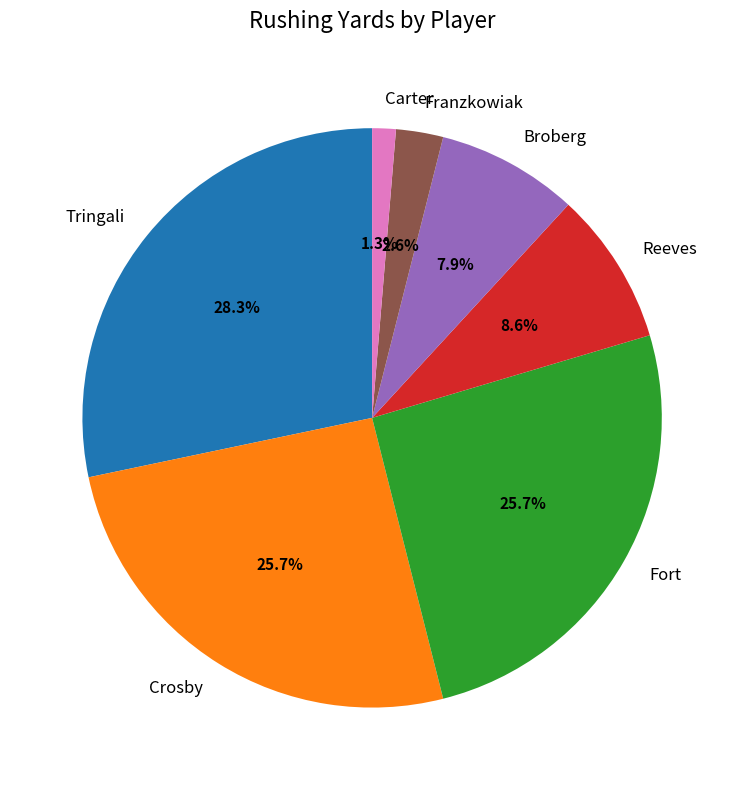

Is there a majority slice in this chart?

No